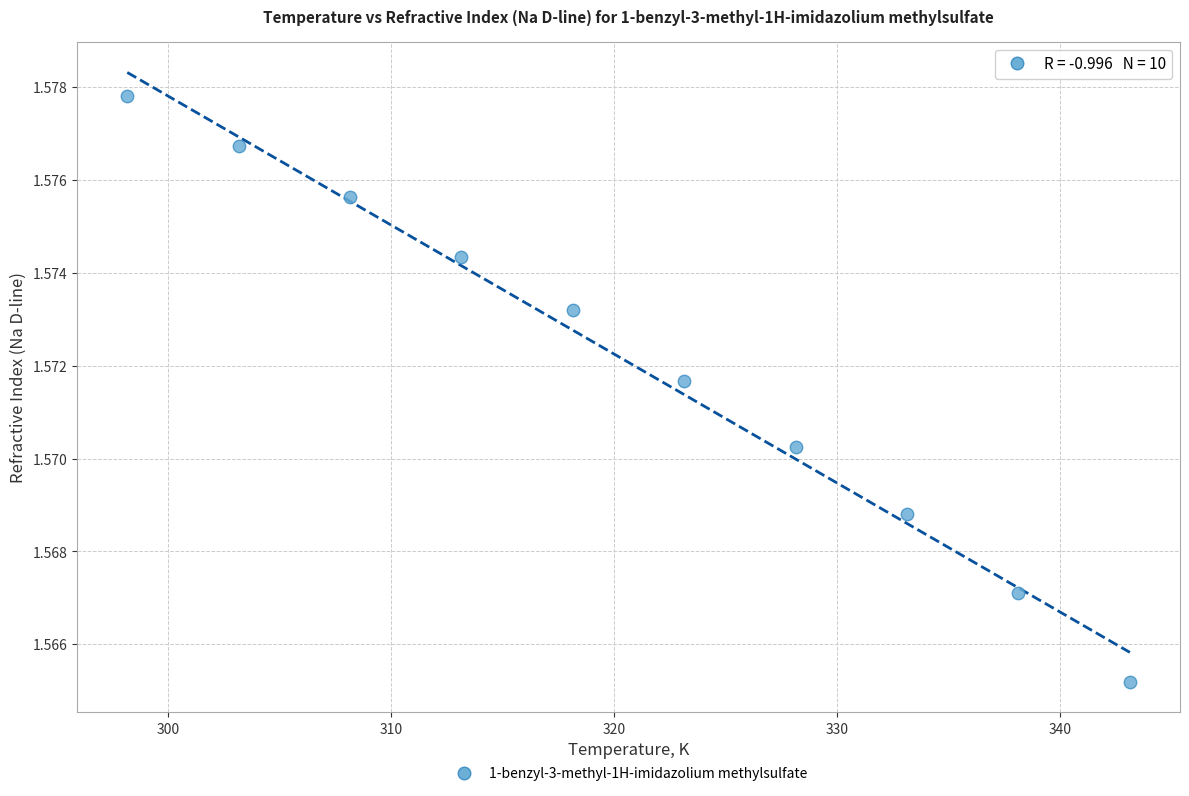

What is the average X value?

320.6